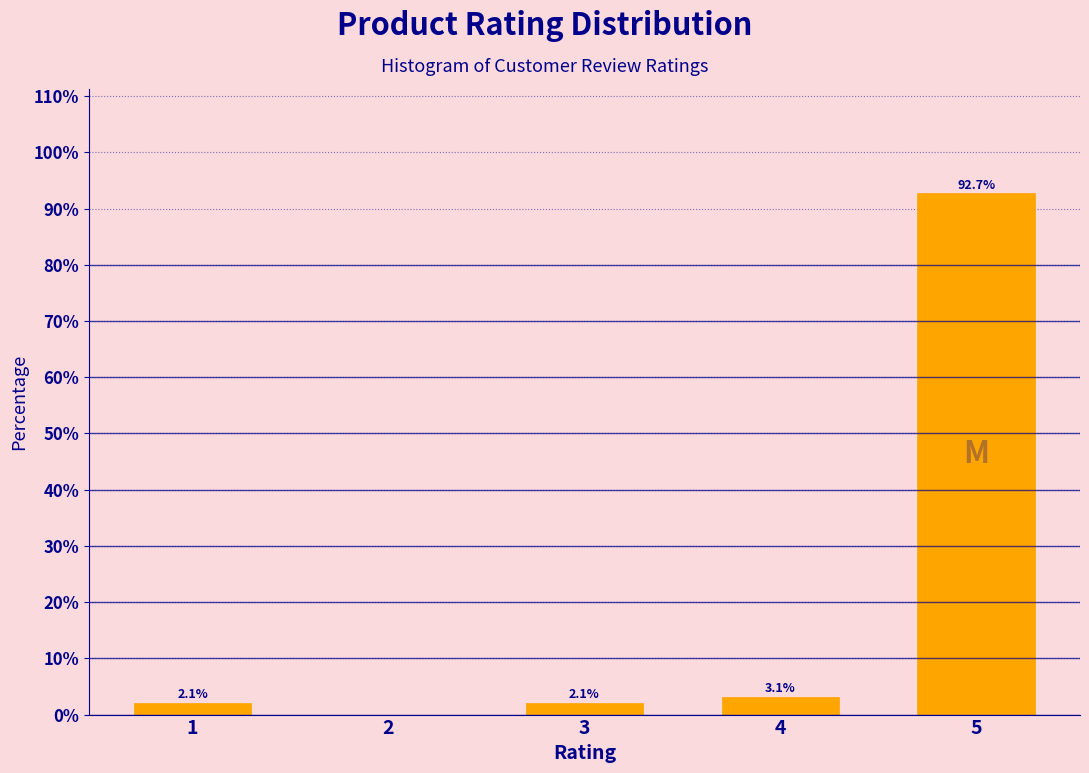

Reading right to left, what are all the values shown in this chart?

5=92.7	4=3.1	3=2.1	2=0.0	1=2.1